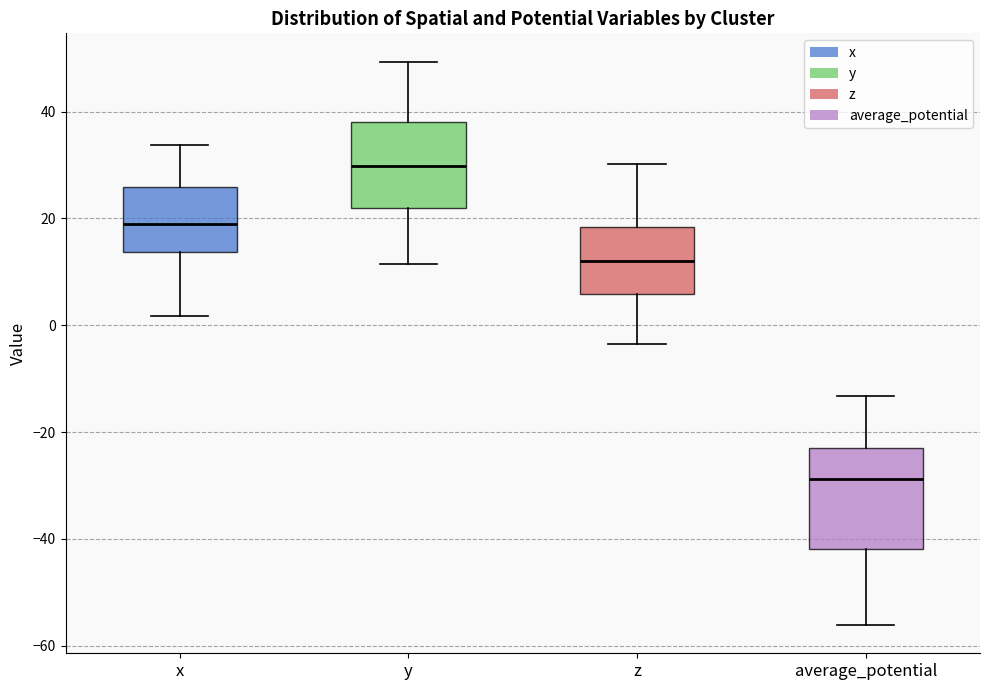

Comparing the boxes themselves (not the whiskers), which one is the tallest?

average_potential